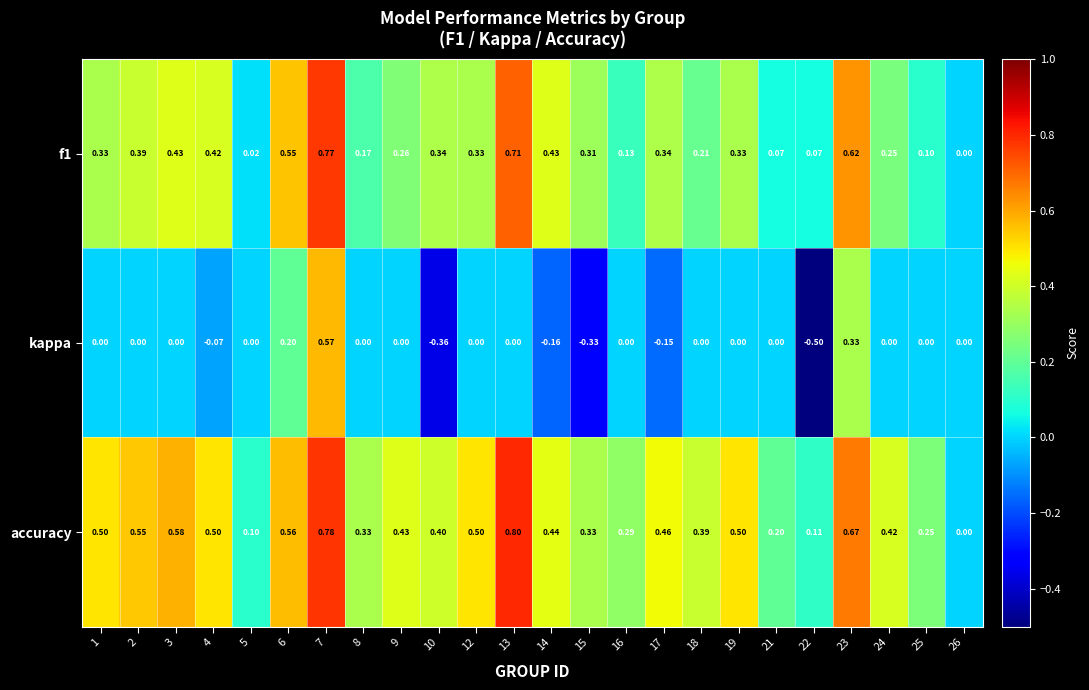

Is the value of kappa at 25 greater than the value of f1 at 22?

No